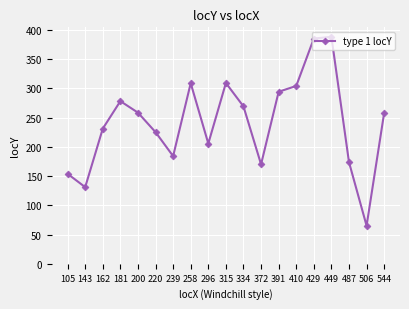

What is the minimum value shown in the chart?

65.0